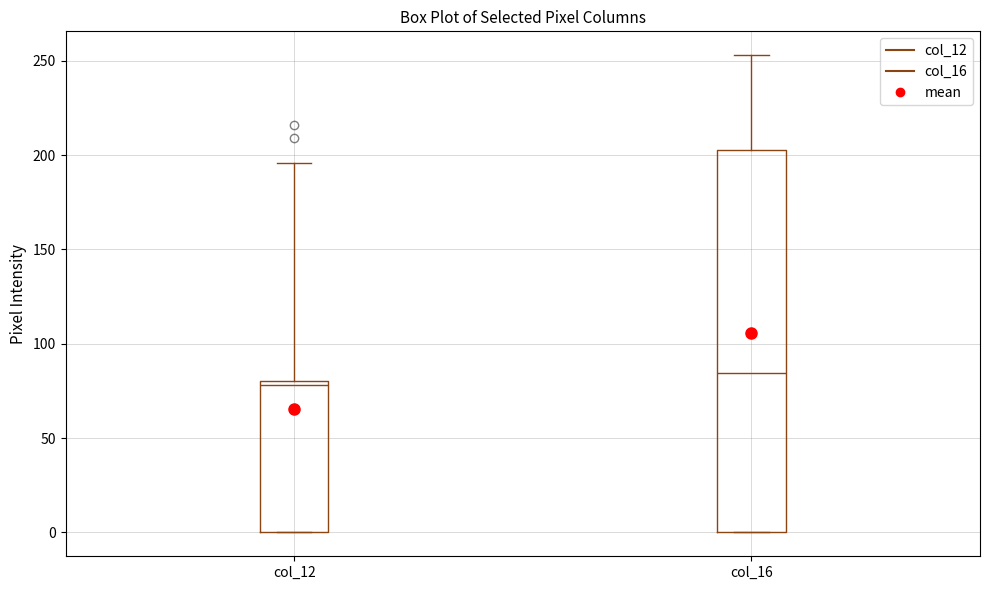

Where is the lower edge of the box for col_12 on the y-axis? The values are not printed on the chart, so give them approximately, as read against the axis.

0